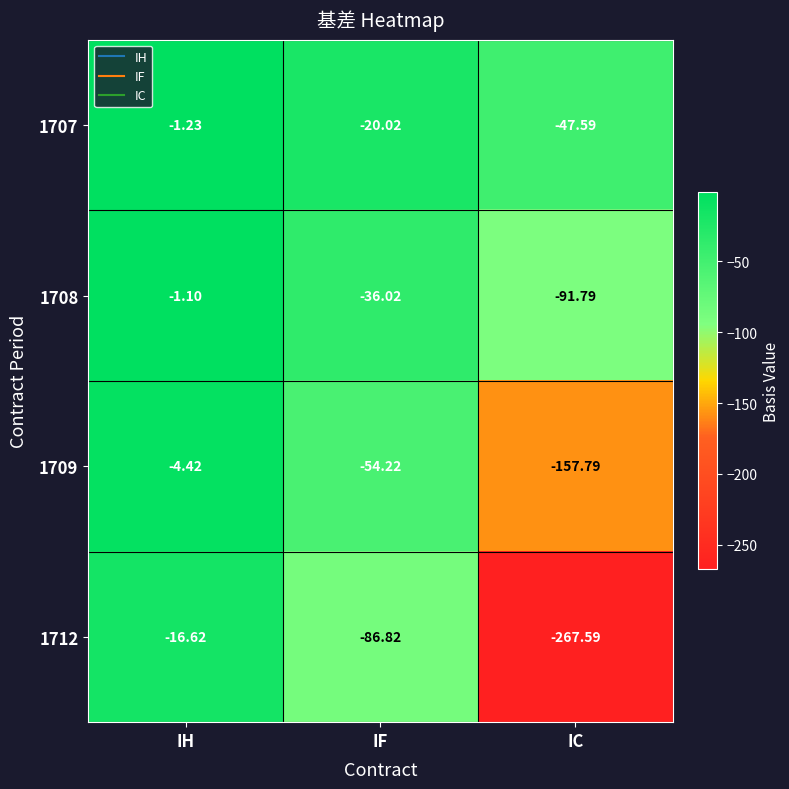

At which label is 1707 closest to -24?

IF